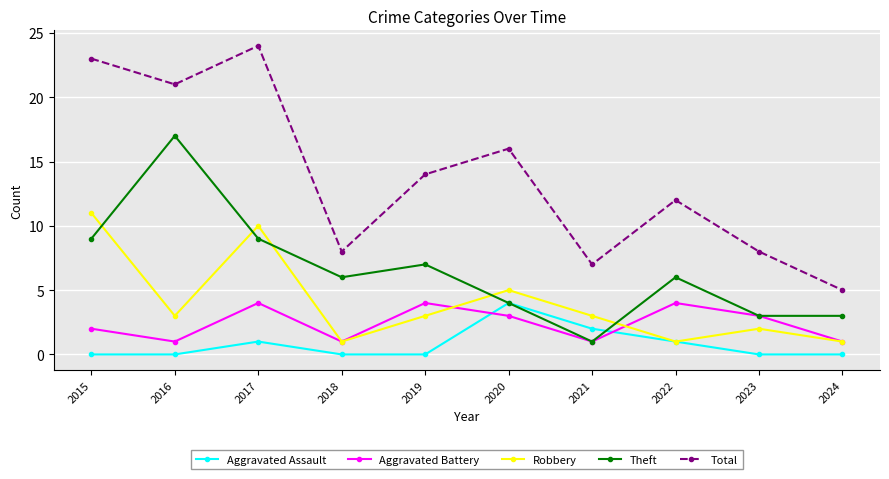

What is the maximum value shown in the chart?

24